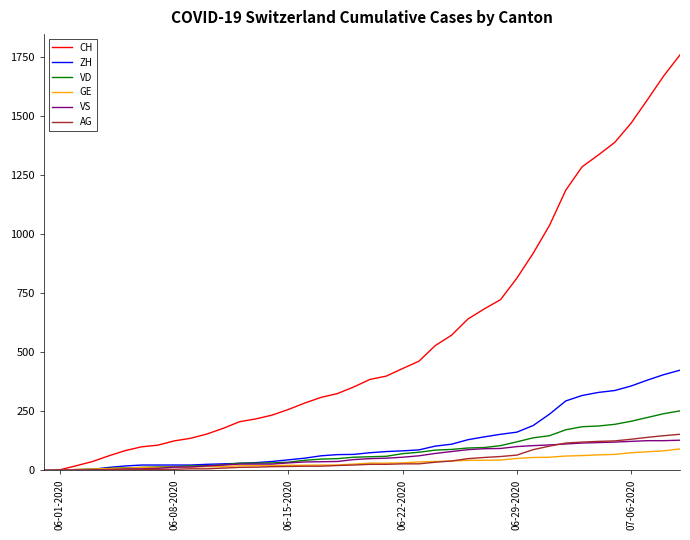

How many values in the VS series are below 50?

20